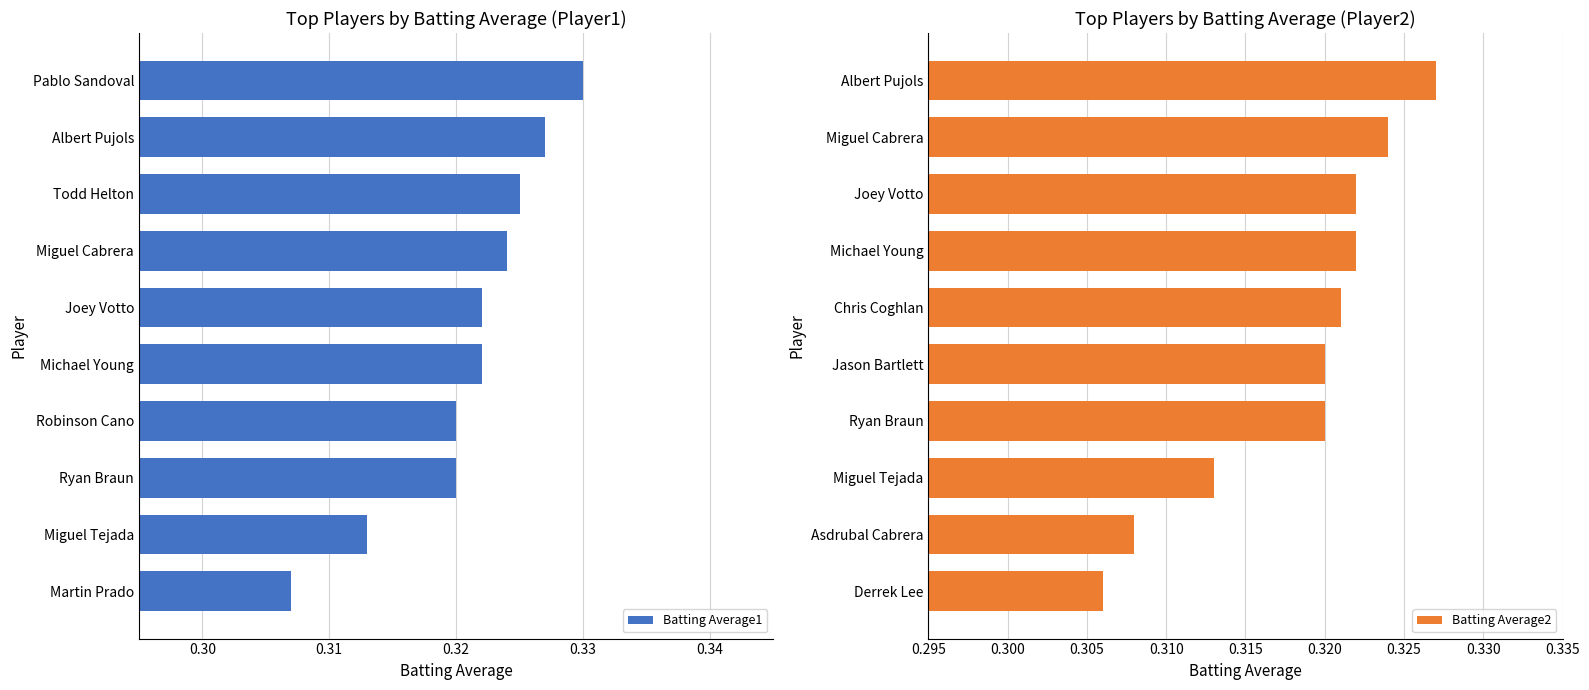

What is the average value of the Batting Average2 series?

0.3